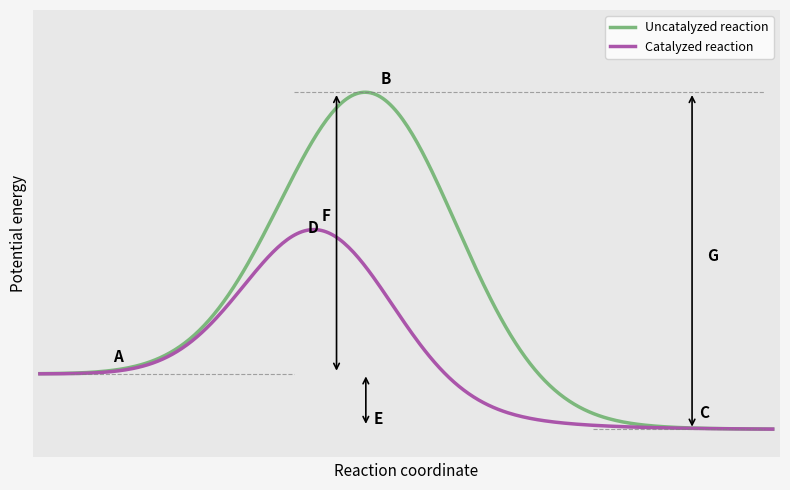

Reading left to right, what are all the values shown in this chart?

Uncatalyzed reaction: 0=0.4	1=0.4	2=0.4	3=0.4	4=0.5	5=0.6	6=0.7	7=0.8	8=0.9	9=0.9	10=0.9	11=0.9	12=0.9	13=0.8	14=0.7	15=0.6	16=0.6	17=0.5	18=0.4	19=0.4
Catalyzed reaction: 0=0.4	1=0.4	2=0.4	3=0.4	4=0.5	5=0.6	6=0.7	7=0.7	8=0.7	9=0.6	10=0.6	11=0.5	12=0.5	13=0.4	14=0.4	15=0.4	16=0.4	17=0.3	18=0.3	19=0.3